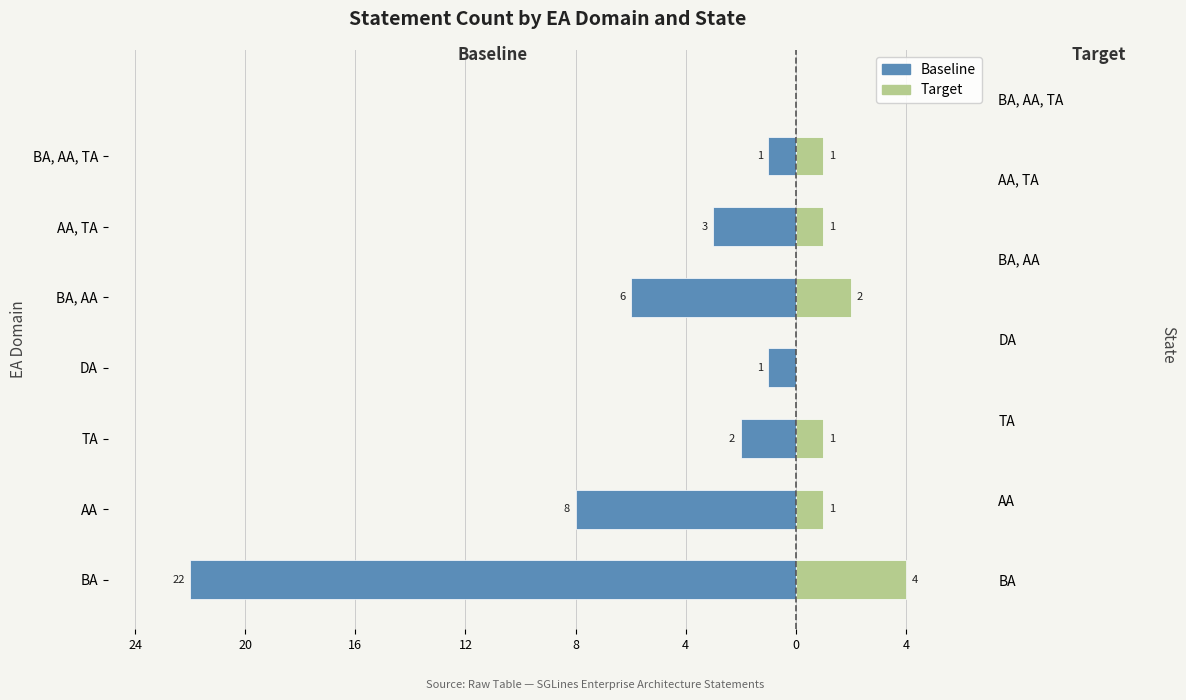

What are all the series names shown in the legend?

Baseline, Target